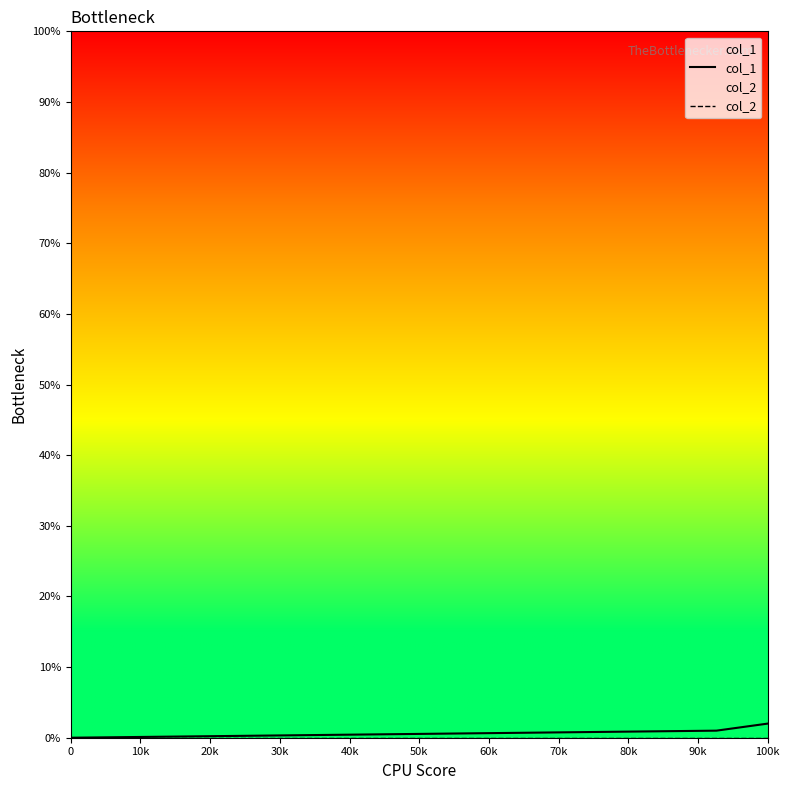

What is the label of the 3rd point from the left?

100k